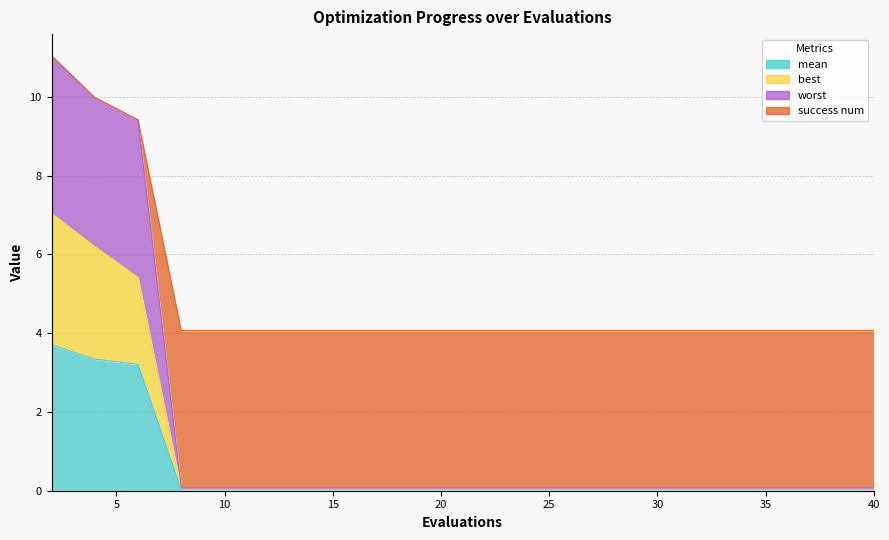

Where is mean nearest to the value 1?

8